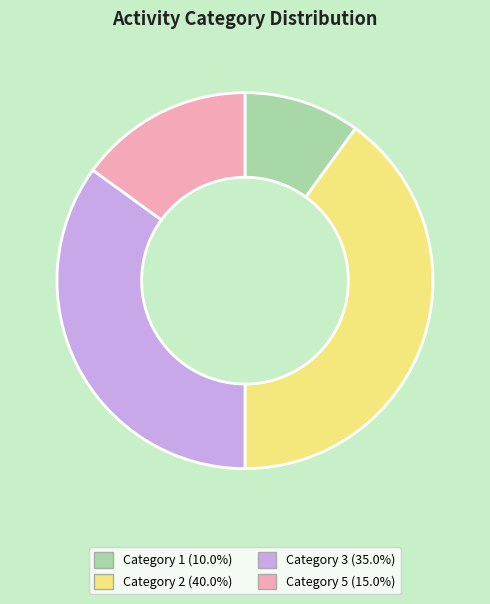

Does any single category account for the majority?

No